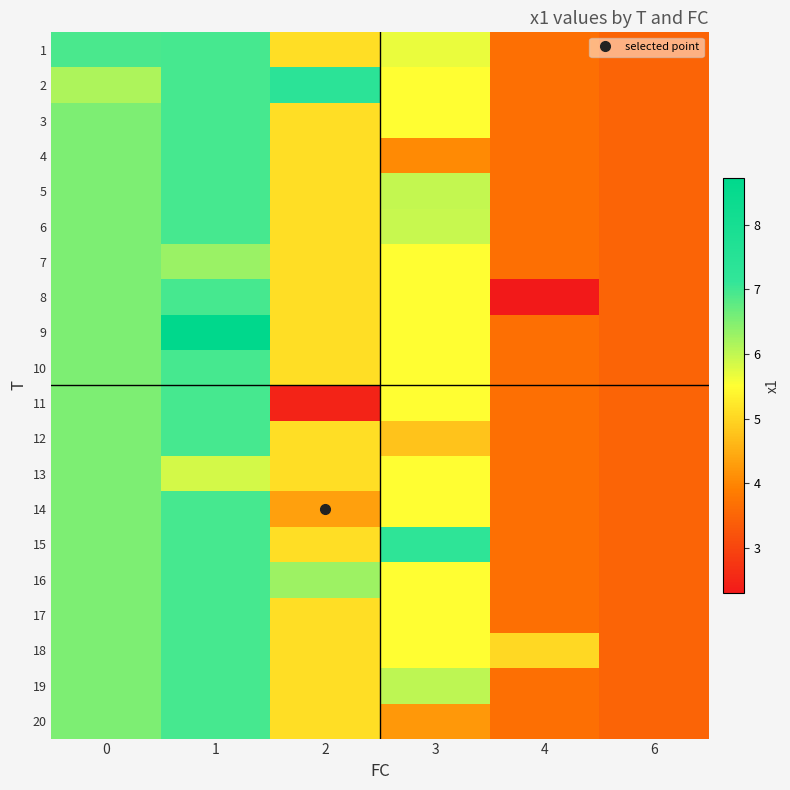

At 1, list the series in order from smallest to largest.

13, 7, 1, 2, 3, 4, 5, 6, 8, 10, 11, 12, 14, 15, 16, 17, 18, 19, 20, 9